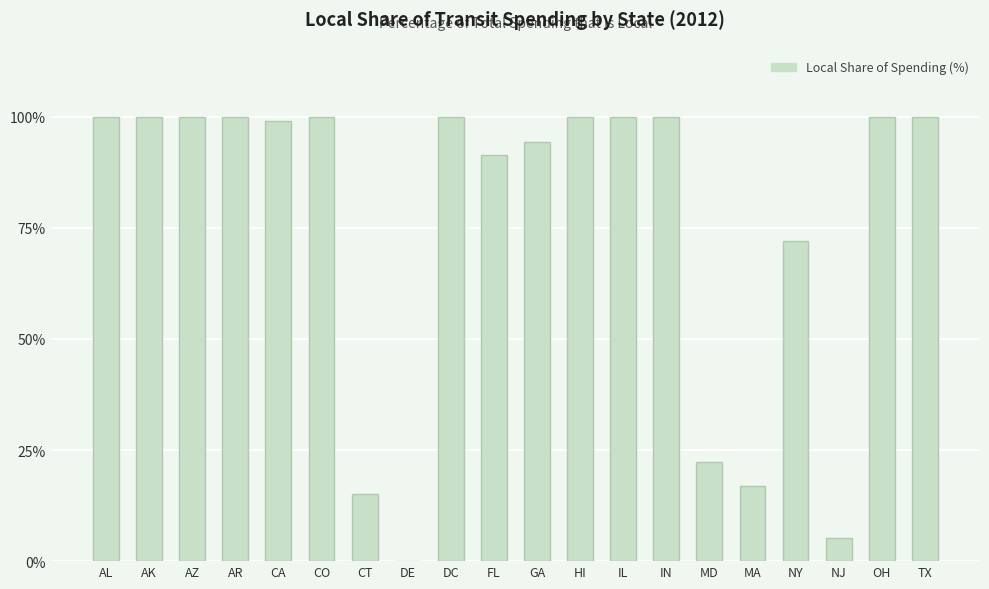

Reading right to left, list all the values displayed in this chart.

TX=100.0	OH=100.0	NJ=5.2	NY=71.9	MA=16.8	MD=22.3	IN=100.0	IL=100.0	HI=100.0	GA=94.2	FL=91.3	DC=100.0	DE=0.1	CT=15.1	CO=100.0	CA=98.9	AR=100.0	AZ=100.0	AK=100.0	AL=100.0